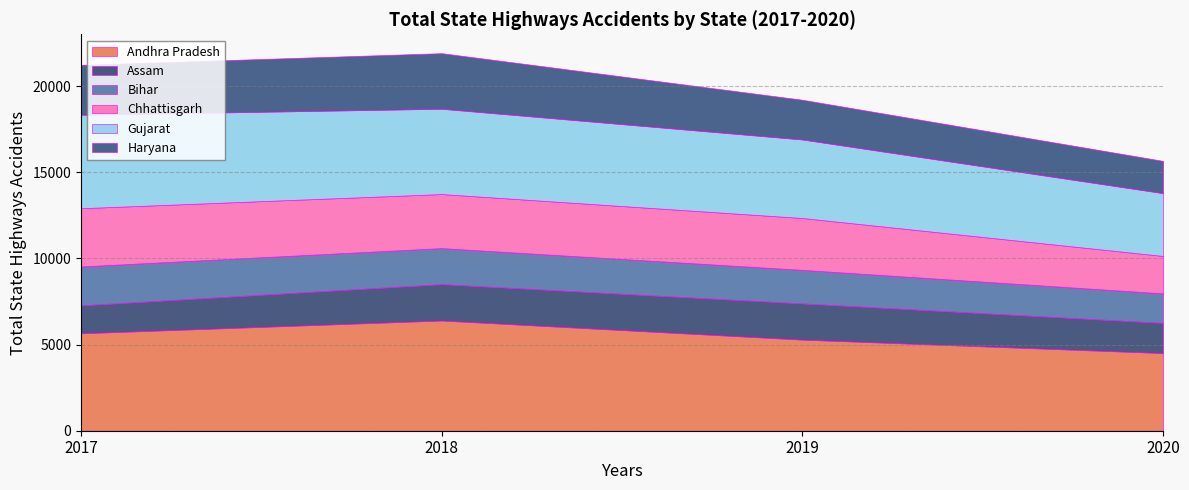

List the series in order of their peak value, highest first.

Andhra Pradesh, Gujarat, Chhattisgarh, Haryana, Bihar, Assam